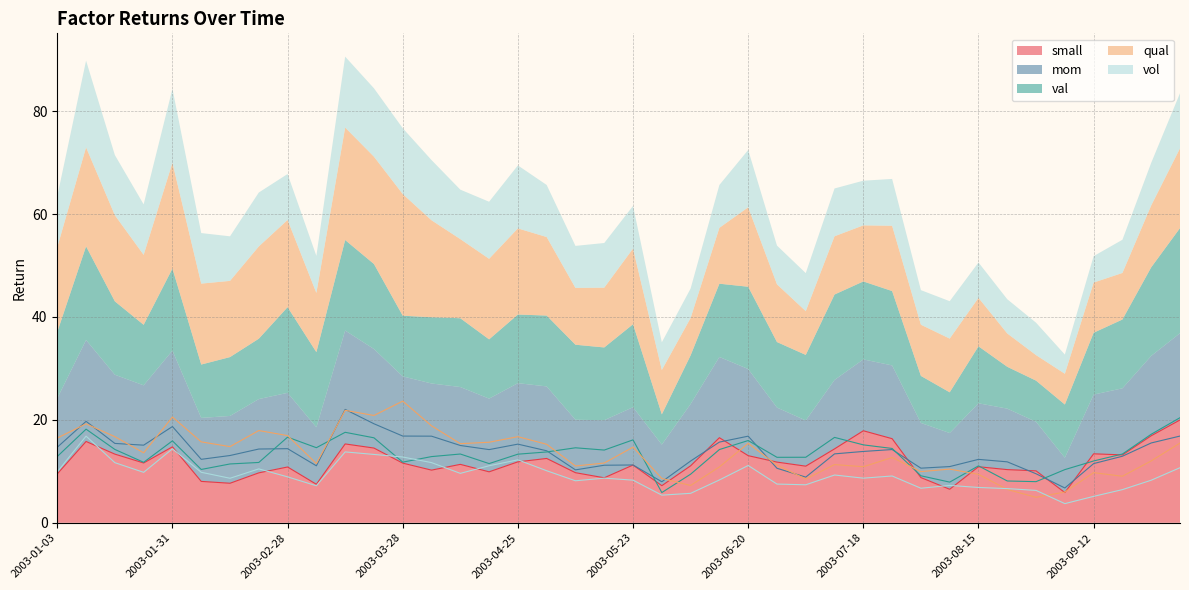

Where do val and vol first cross each other?

2003-03-21 and 2003-03-28